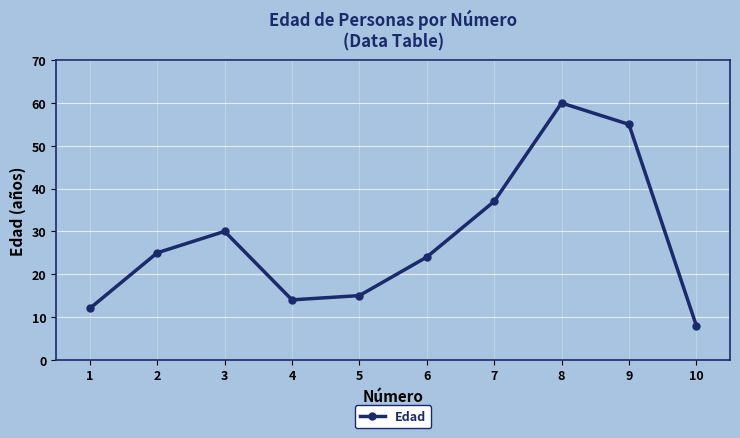

What is the sum of all values?

280